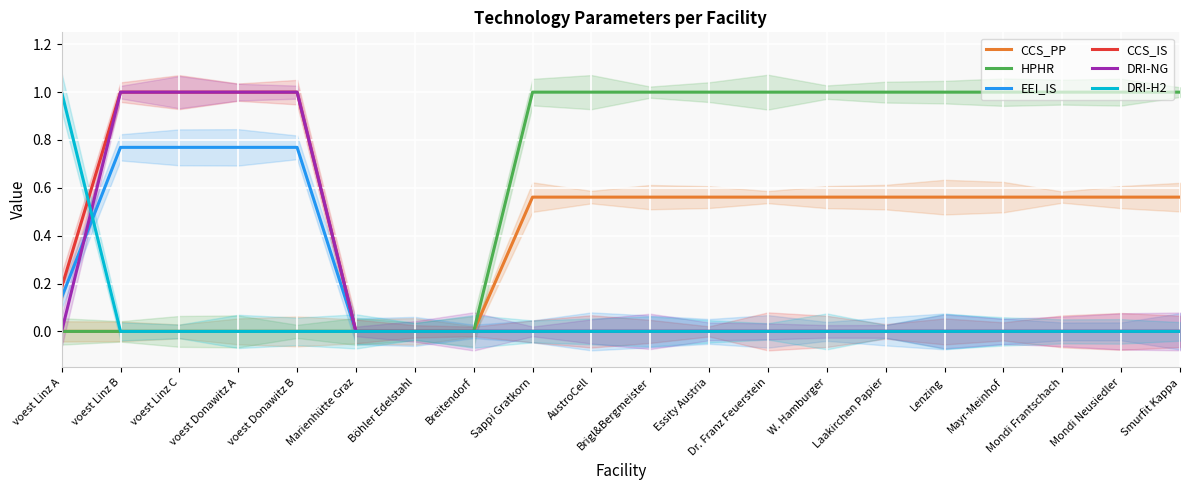

What is the greatest value displayed?

1.0